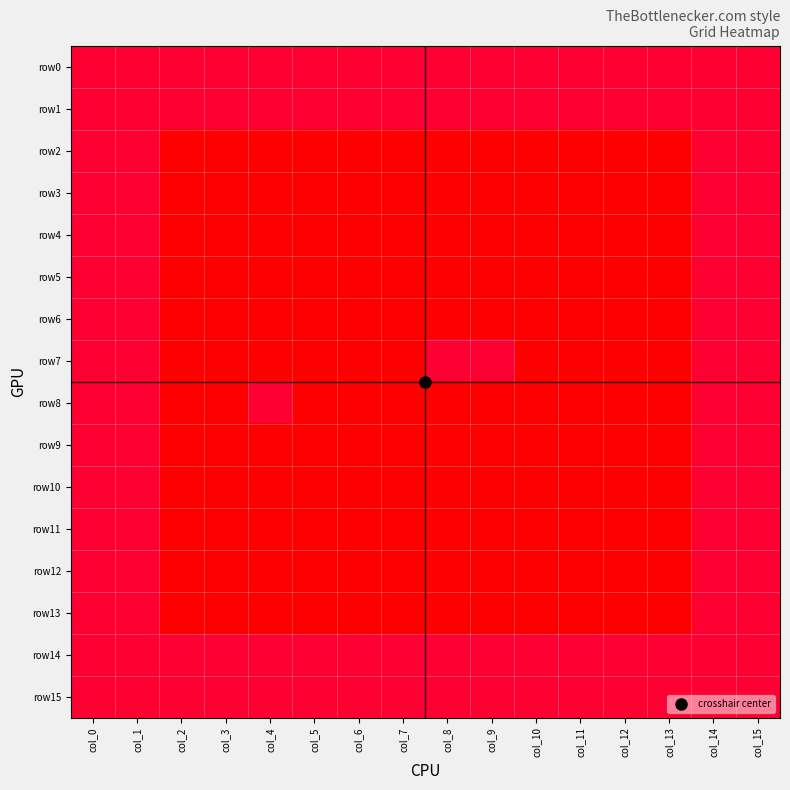

Rank the series by their maximum value, from highest to lowest.

row0, row1, row2, row3, row4, row5, row6, row7, row8, row9, row10, row11, row12, row13, row14, row15